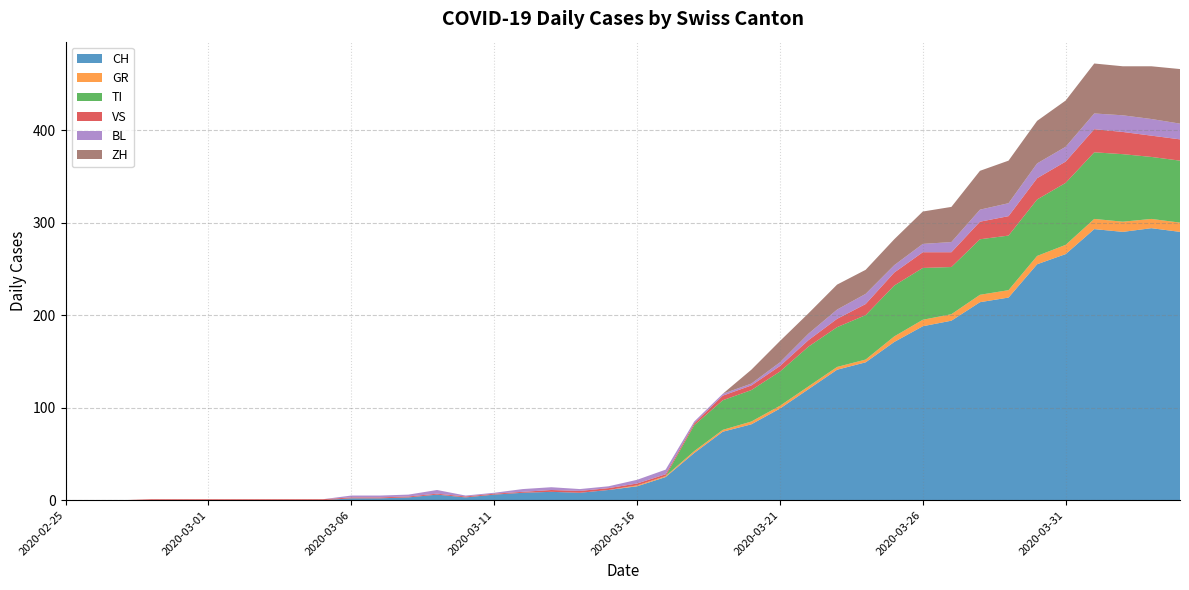

Reading left to right, extract all data points from this chart.

CH: 0	0	0	0	0	0	0	0	0	0	2	2	3	6	3	6	8	9	8	11	15	25	51	74	82	99	120	141	149	171	188	194	214	219	255	266	293	290	294	290
GR: 0	0	0	0	0	0	0	0	0	0	0	0	0	0	0	0	0	0	0	0	1	1	2	2	3	3	3	3	3	6	7	7	8	8	9	10	11	11	10	10
TI: 0	0	0	0	0	0	0	0	0	0	0	0	0	0	0	0	0	0	0	0	0	0	28	32	34	37	43	43	48	55	56	51	60	59	61	67	72	73	67	67
VS: 0	0	0	1	1	1	1	1	1	1	1	1	1	1	1	1	1	2	2	2	2	2	2	5	5	6	7	9	12	14	17	16	19	21	23	23	25	24	23	23
BL: 0	0	0	0	0	0	0	0	0	0	2	2	2	4	1	1	3	3	2	2	4	5	2	2	2	4	7	10	11	8	9	11	13	14	16	16	17	18	18	17
ZH: 0	0	0	0	0	0	0	0	0	0	0	0	0	0	0	0	0	0	0	0	0	0	0	0	15	23	22	27	26	28	35	38	42	46	46	50	54	53	57	59